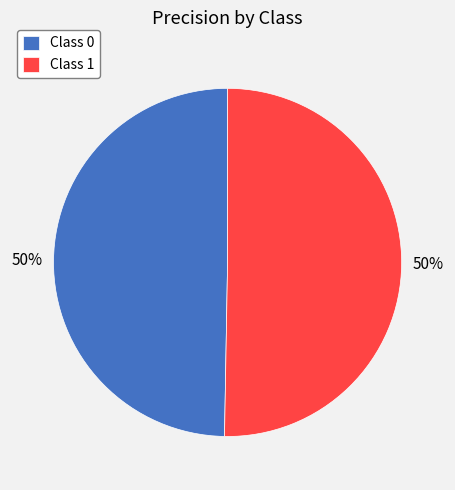

What percentage is the Class 0 slice, to the nearest percent?

50%